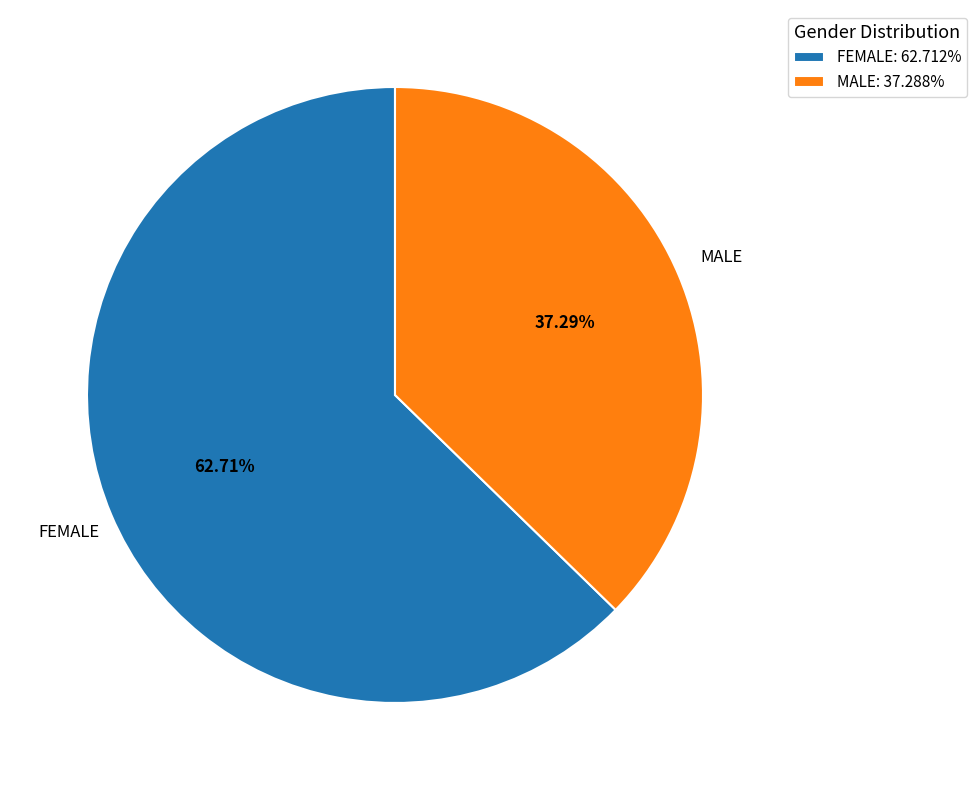

Rank the categories by value from lowest to highest.

MALE, FEMALE